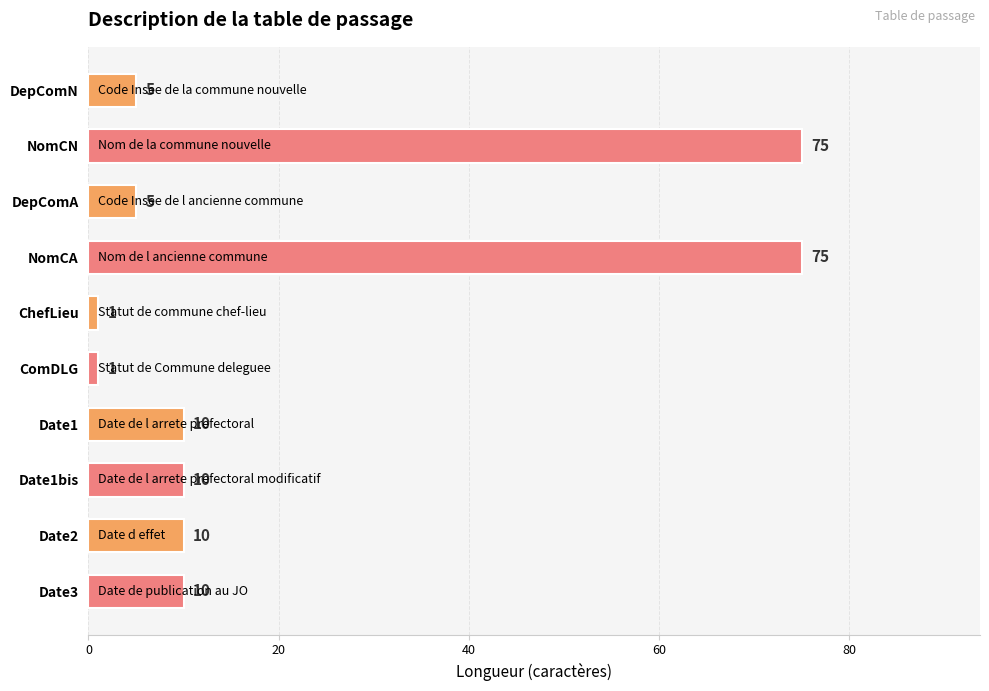

Reading top to bottom, extract all data points from this chart.

5	75	5	75	1	1	10	10	10	10